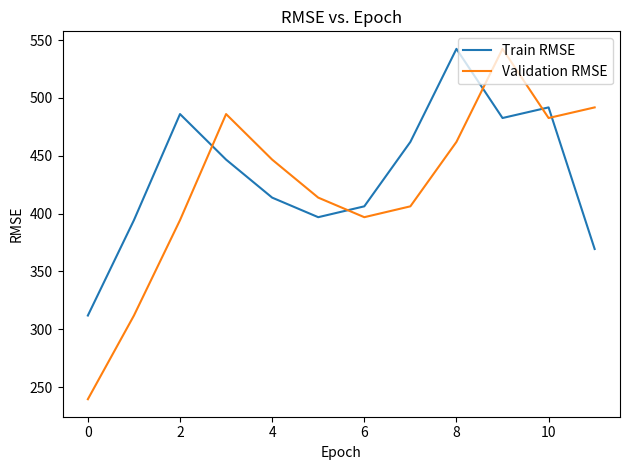

Which series has the widest spread of values?

Validation RMSE